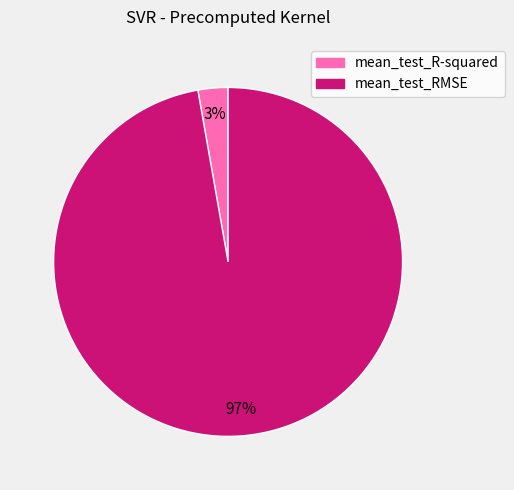

The mean_test_RMSE slice represents 97% of the pie. True or false?

True